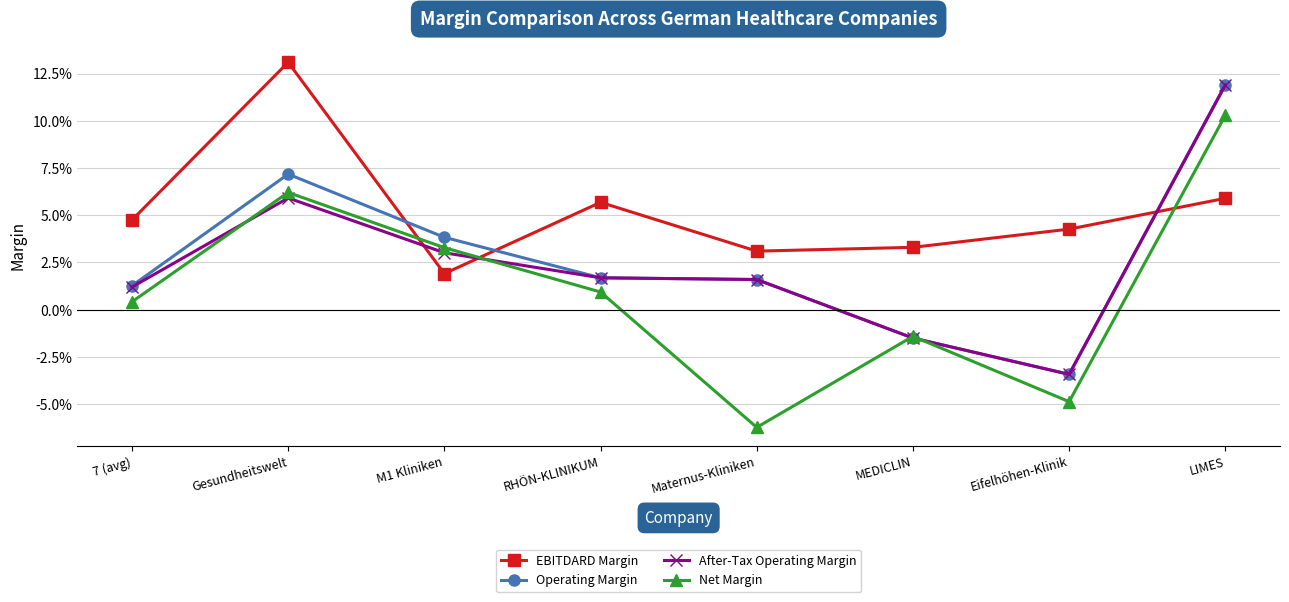

At which category does After-Tax Operating Margin reach its first local valley?

Eifelhöhen-Klinik